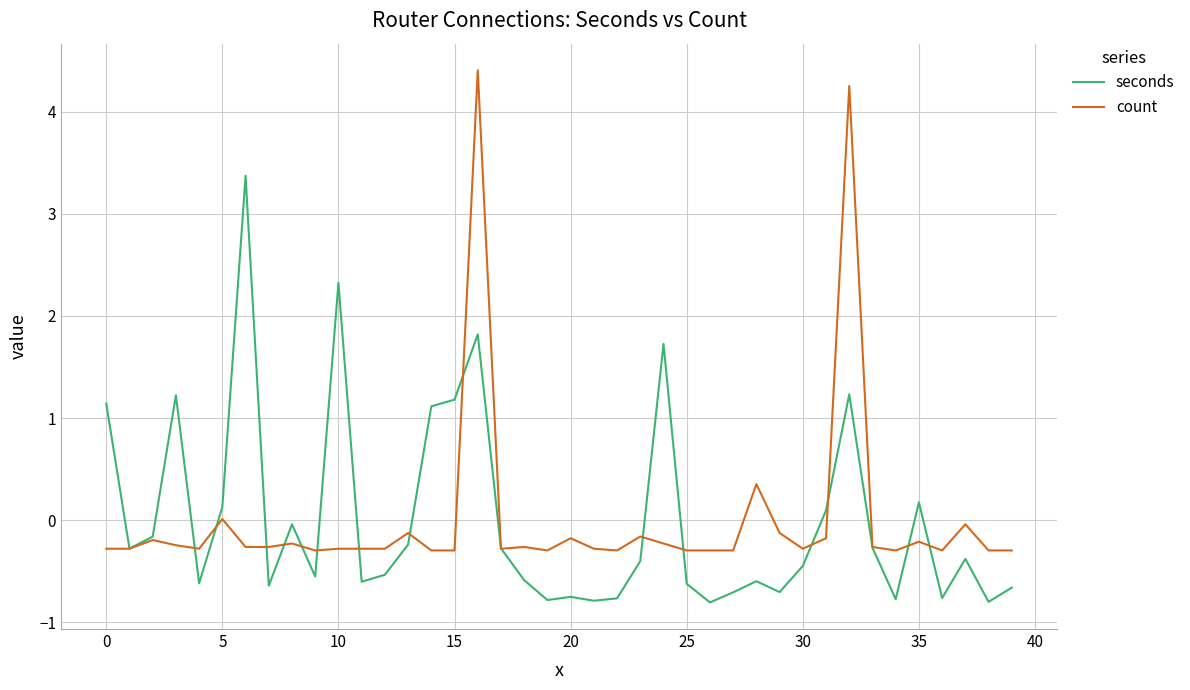

What is the maximum value for seconds?

3.4